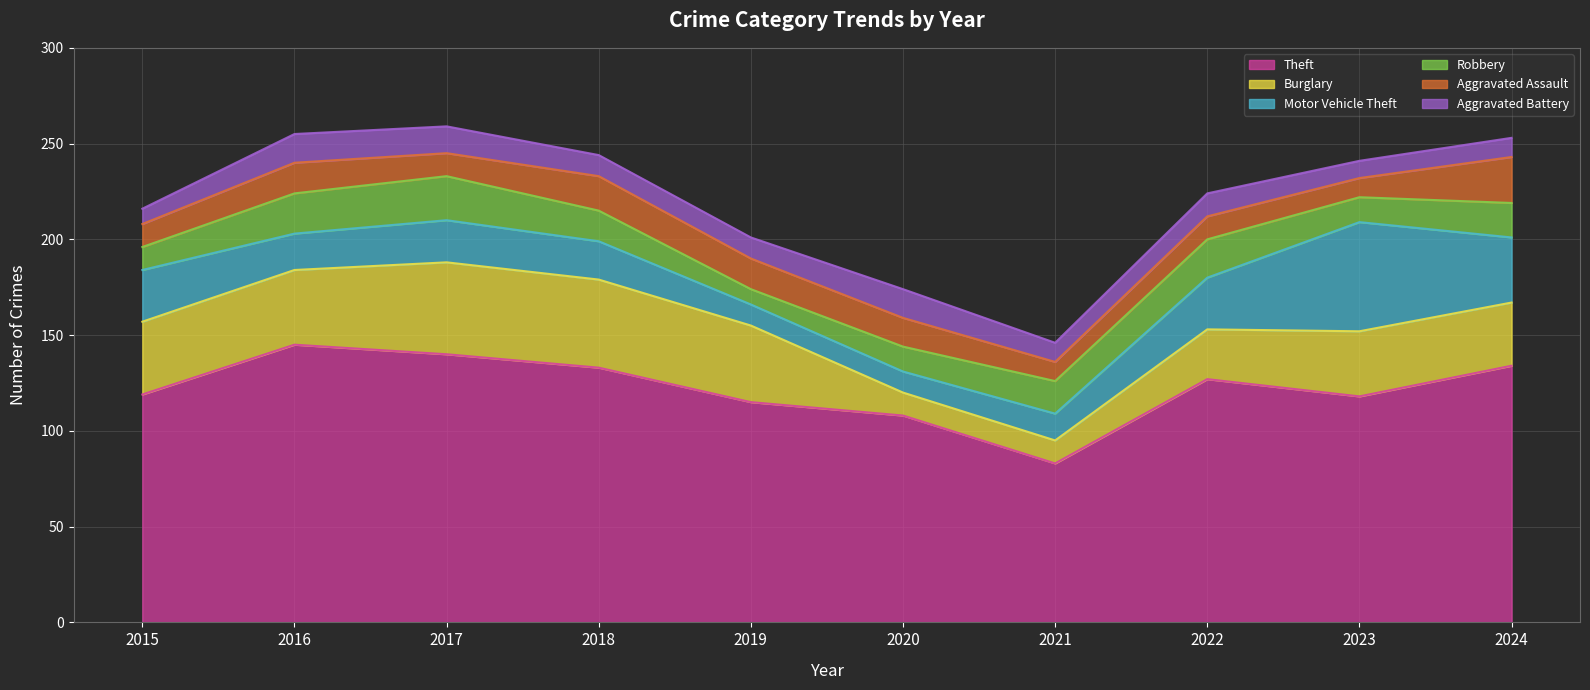

What is the total value across all series at 2023?

241